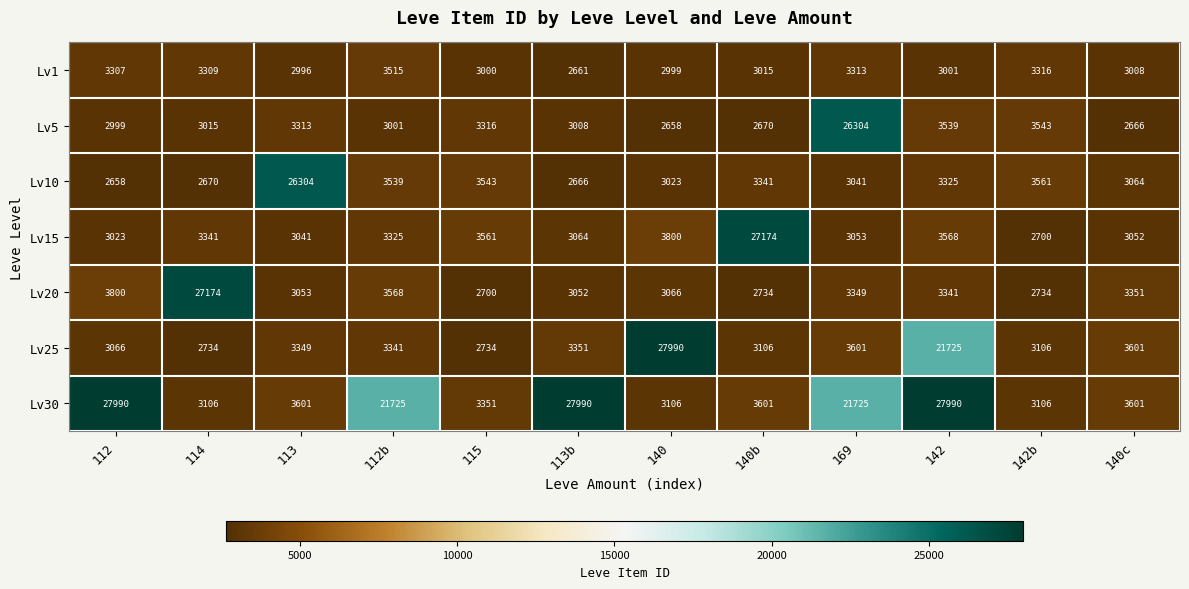

What is the difference between the highest and lowest values at 115?

861